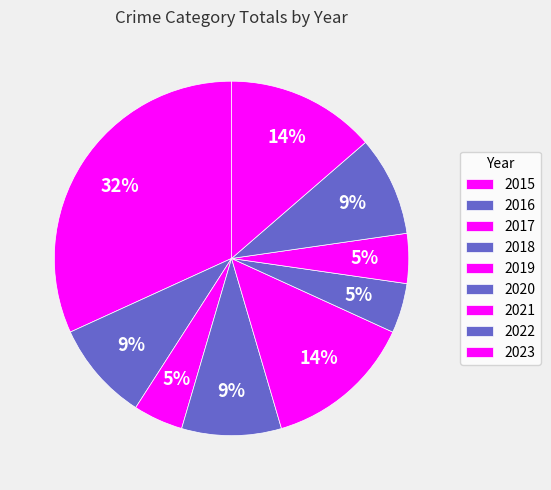

Which category has the smallest portion of the pie?

2017